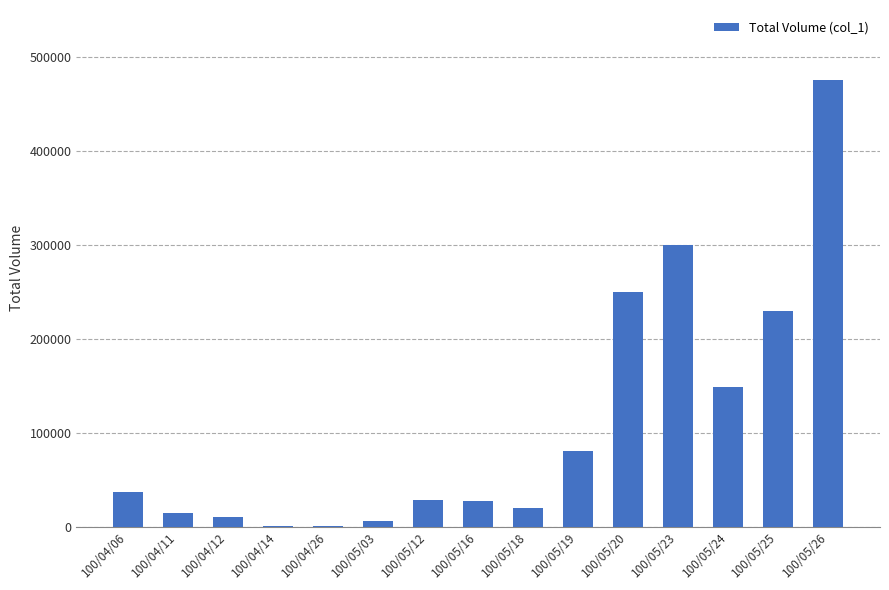

What is the change in value from 100/05/23 to 100/05/26?

+176000